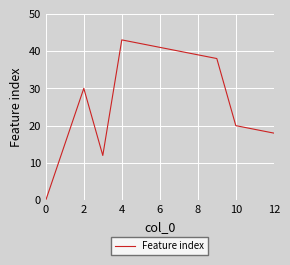

What is the maximum value shown in the chart?

43